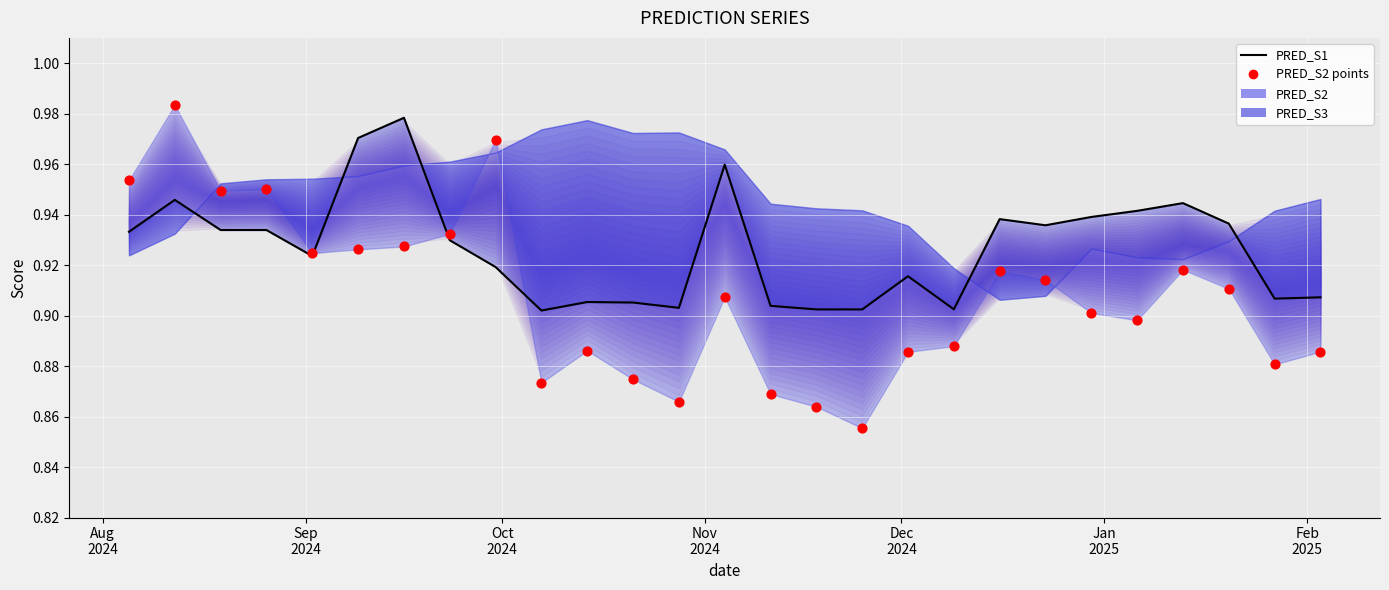

Is the value of PRED_S1 at 19 greater than the value of PRED_S2 points at 24?

Yes